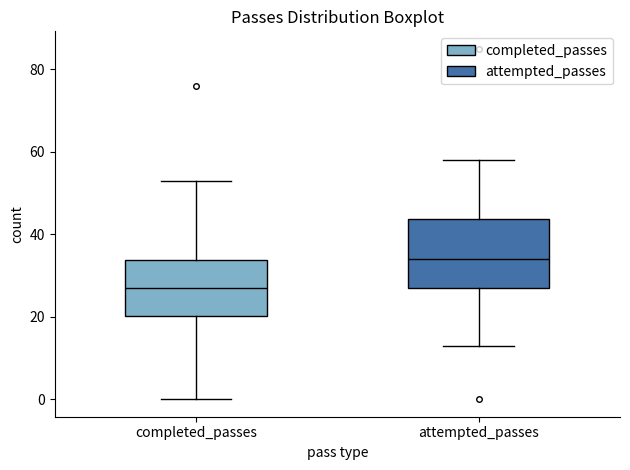

Reading left to right, read every box against the y-axis: the position of its median line, the range the box covers, and the ends of its whiskers. The values are not printed on the chart, so give them approximately, as read against the axis.

completed_passes: median 28, box 20 to 34, whiskers 0 to 54
attempted_passes: median 34, box 28 to 44, whiskers 14 to 58